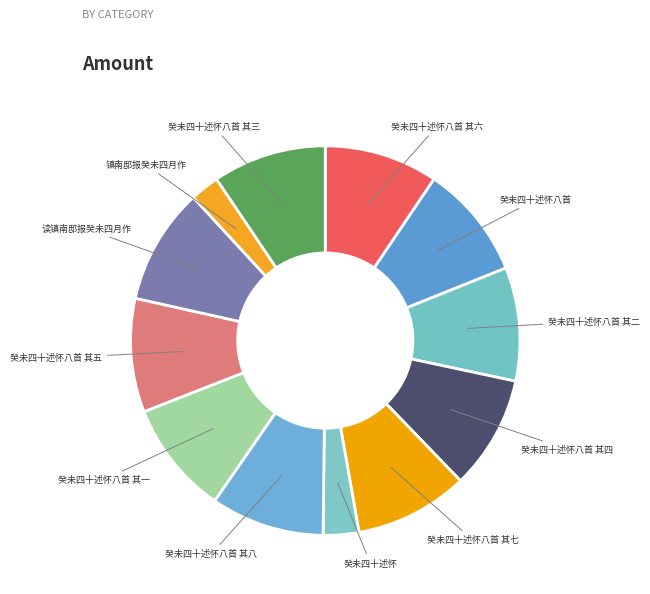

Count the number of slices in the pie.

12